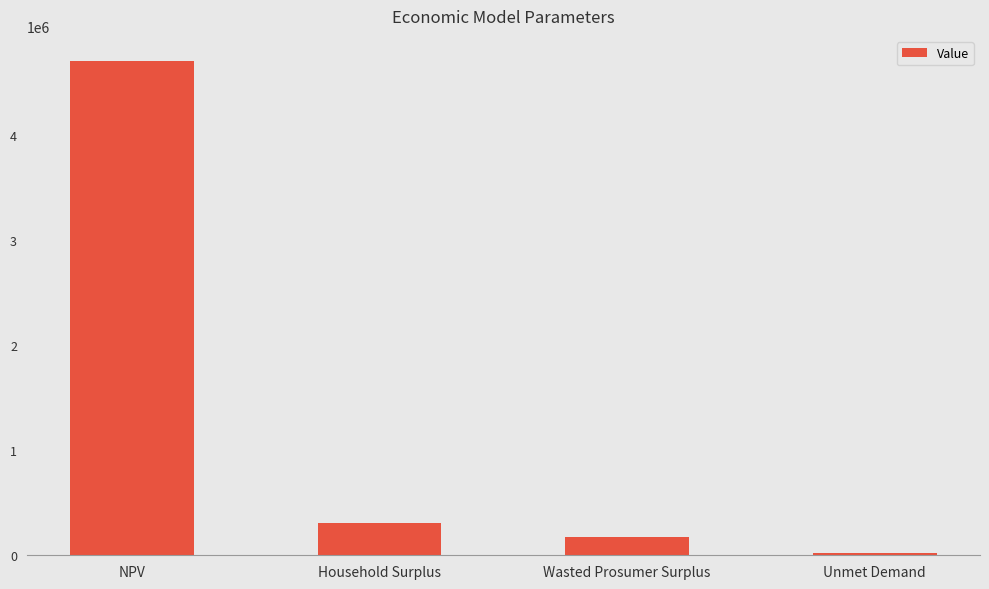

Does the chart contain stacked bars?

No